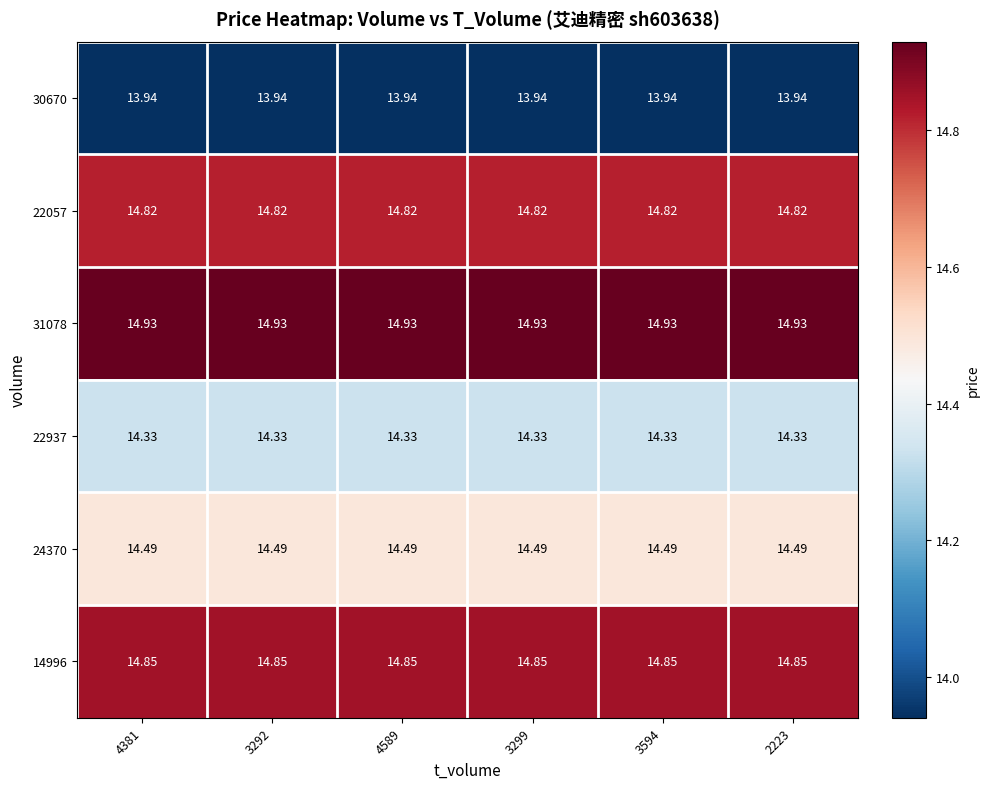

Is the value of 24370 at 3299 greater than the value of 22937 at 3594?

Yes